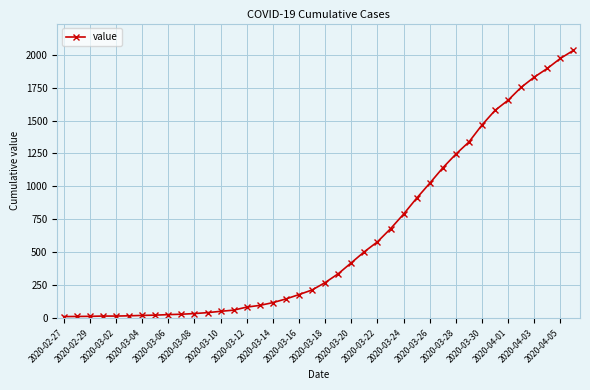

What is the greatest value displayed?

2032